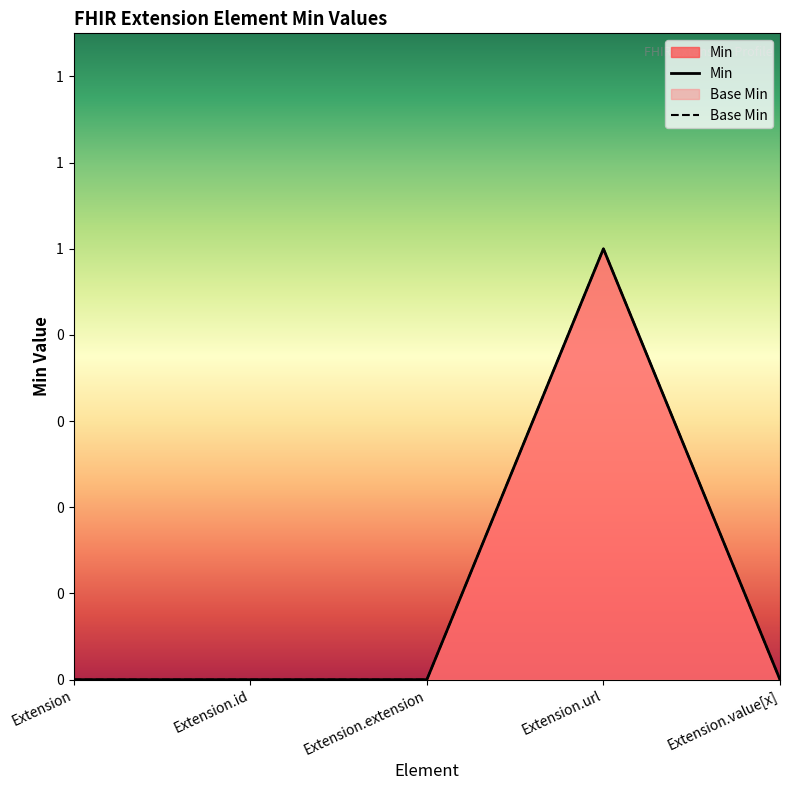

What is the label of the 2nd point from the right?

Extension.url